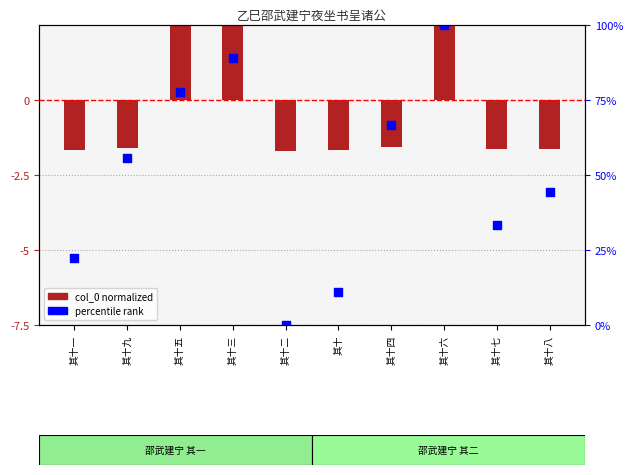

Is the value of percentile rank at 其十一 greater than the value of col_0 (normalized) at 其十八?

No